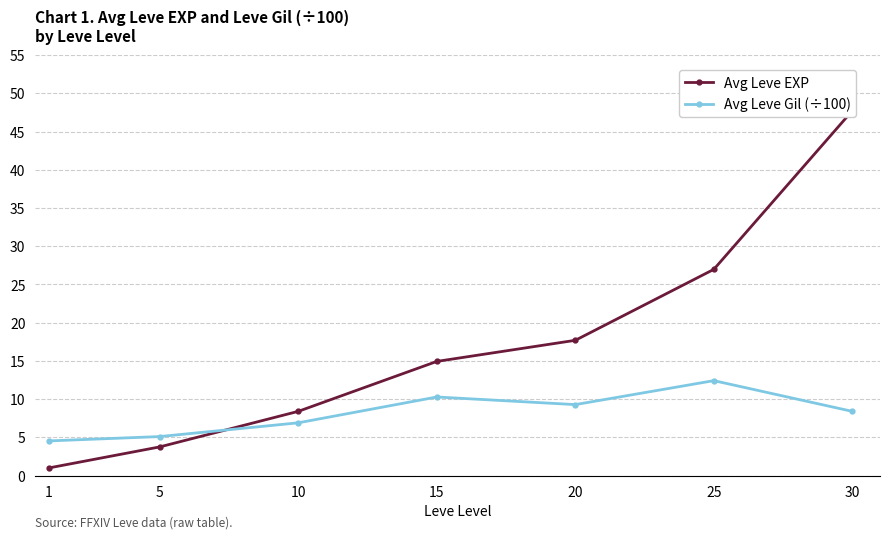

Is this an area chart (filled region under the line)?

No